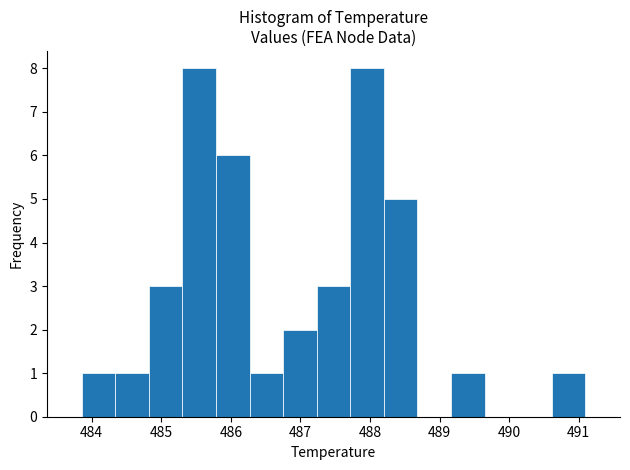

Reading left to right, list every bar in this chart as the range it spans on the x-axis followed by its height. Neither the bar edges nor the heights are printed on the chart, so give them approximately, as read against the axes.

483.9 to 484.3: 1
484.3 to 484.8: 1
484.8 to 485.3: 3
485.3 to 485.8: 8
485.8 to 486.3: 6
486.3 to 486.8: 1
486.8 to 487.2: 2
487.2 to 487.7: 3
487.7 to 488.2: 8
488.2 to 488.7: 5
488.7 to 489.2: 0
489.2 to 489.6: 1
489.6 to 490.1: 0
490.1 to 490.6: 0
490.6 to 491.1: 1